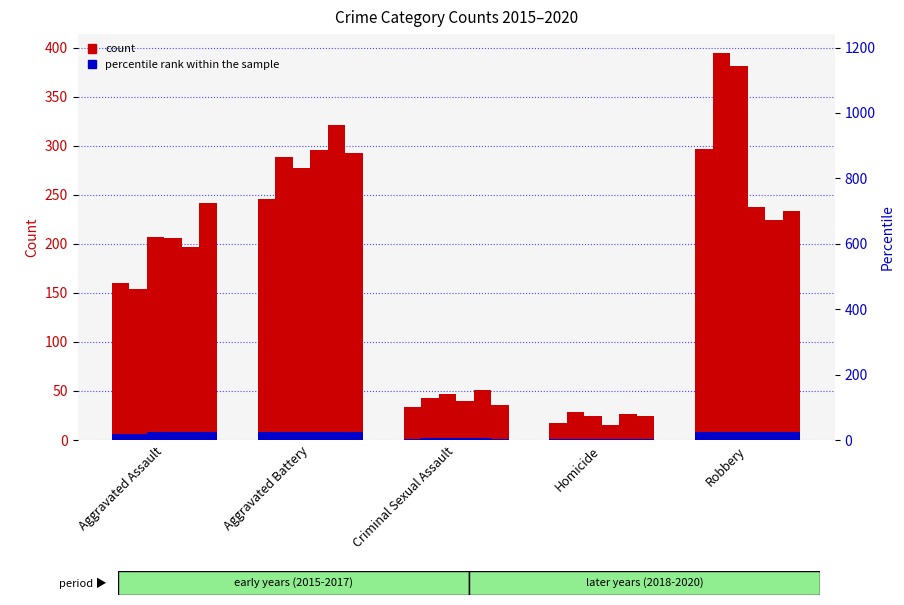

What is the sum of the 2017 values at Homicide and Aggravated Battery?

301